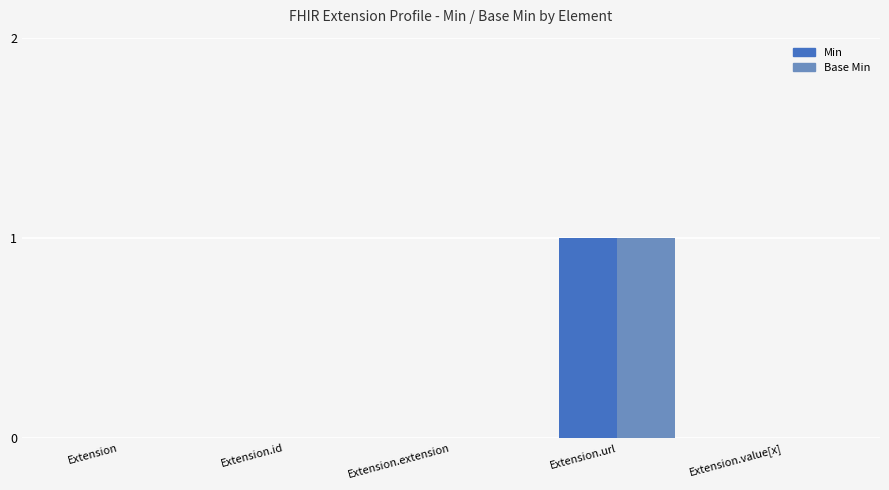

Are the bars horizontal?

No